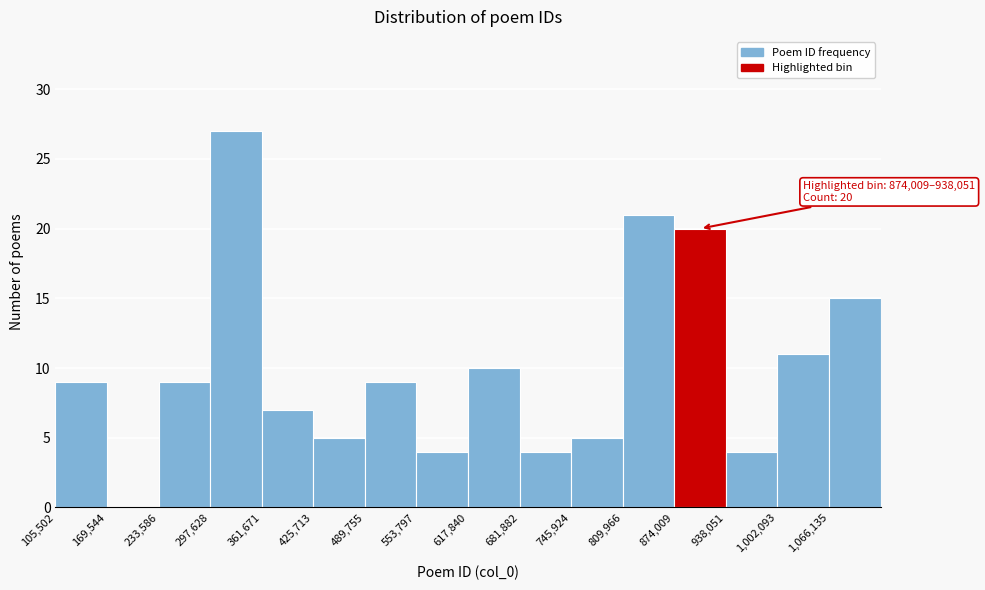

Over which range of the x-axis is the bar tallest?

300000 to 360000